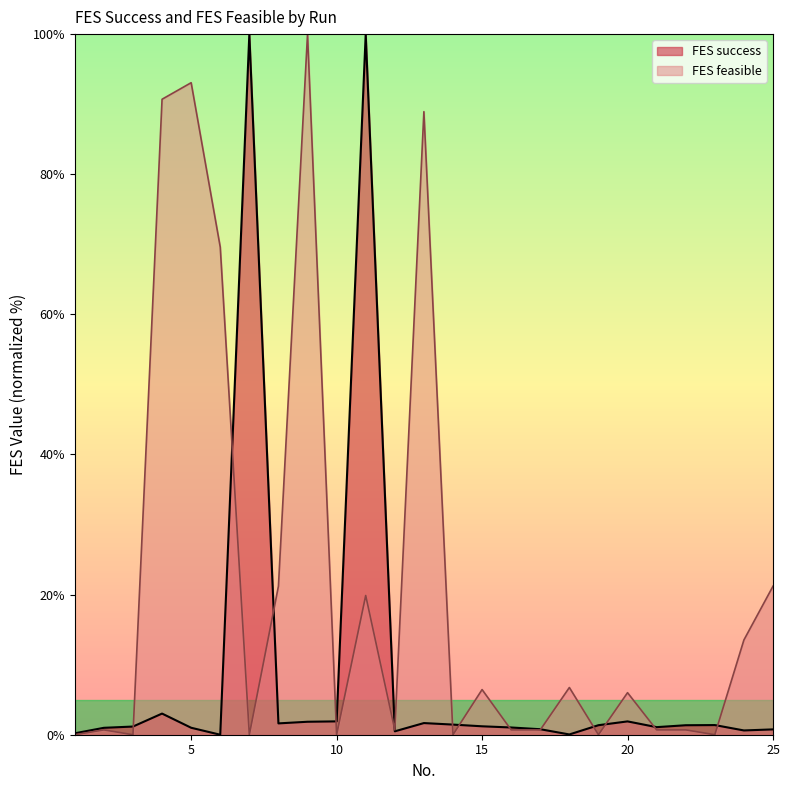

How many distinct data groups are displayed?

2